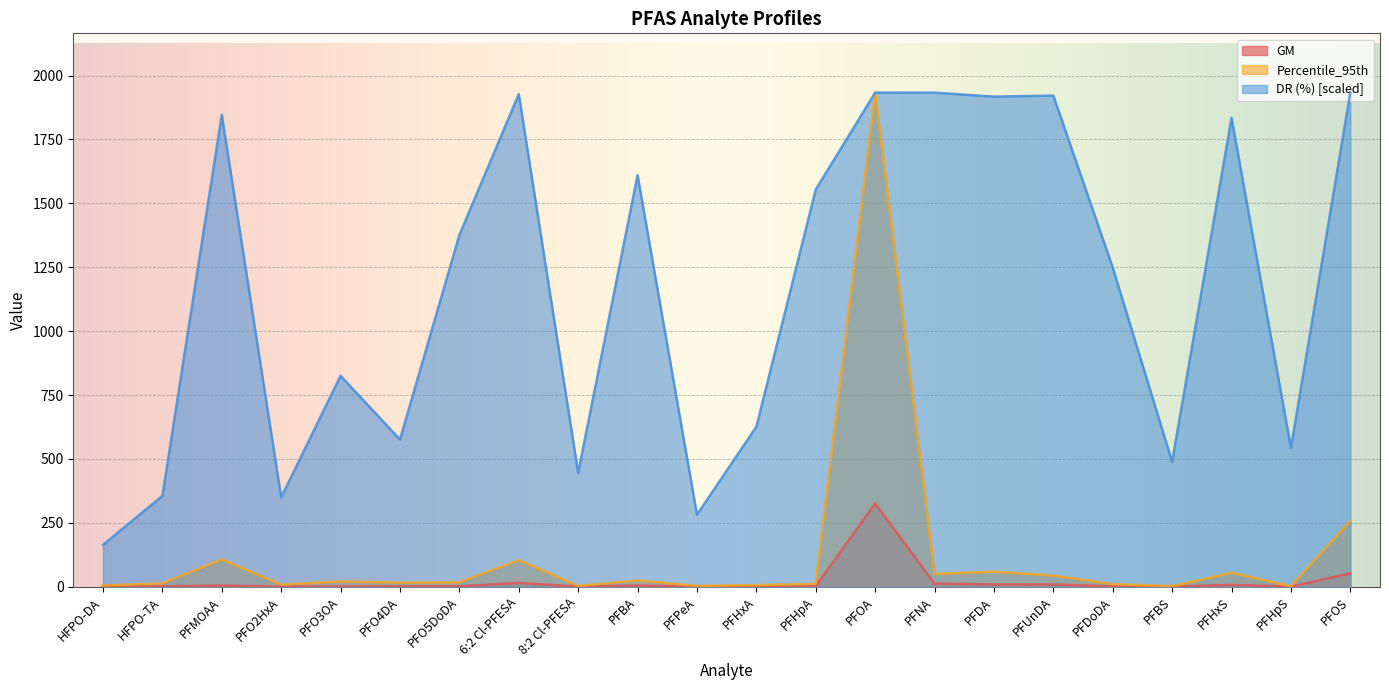

Which series has the largest total across all categories?

DR (%) [scaled]